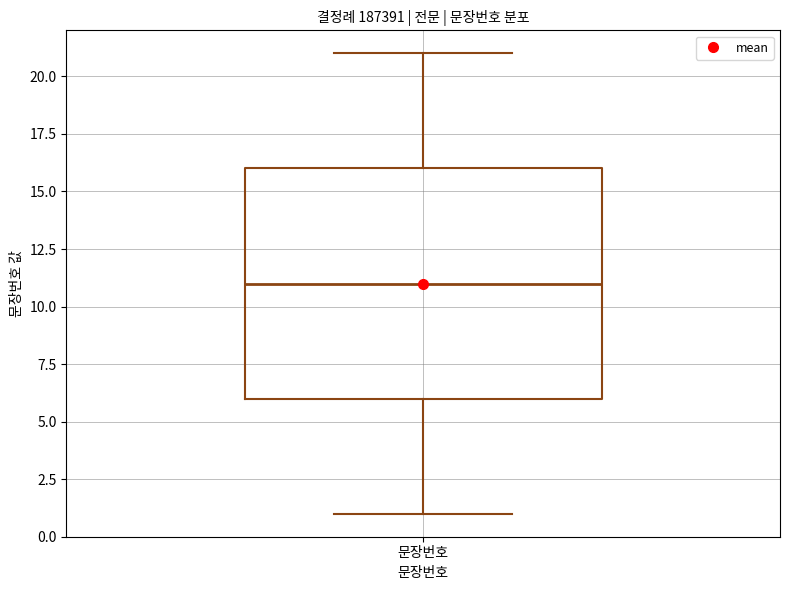

Where is the lower edge of the box for 문장번호 on the y-axis? The values are not printed on the chart, so give them approximately, as read against the axis.

6